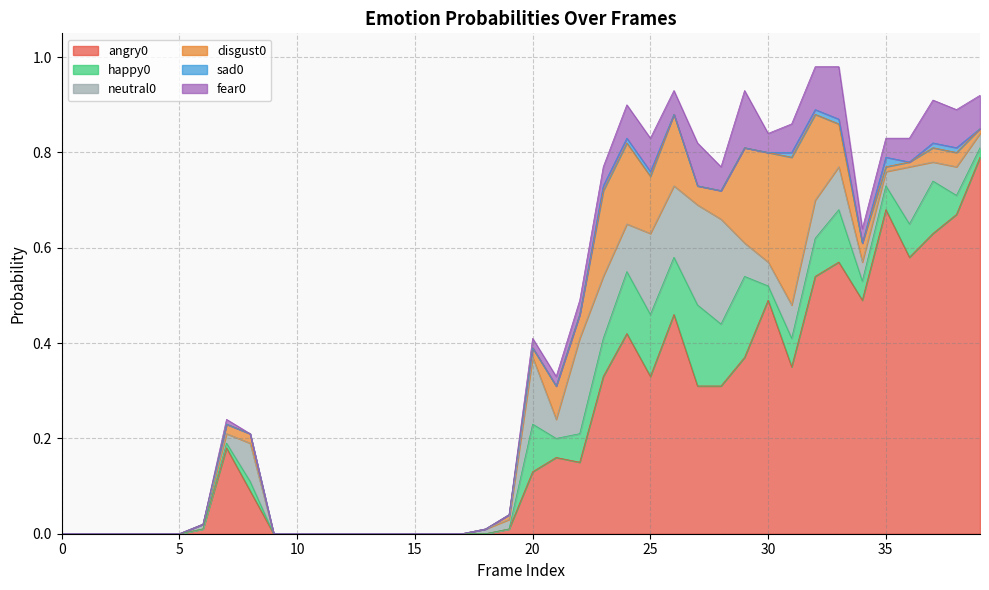

Does the chart have visible grid lines?

Yes